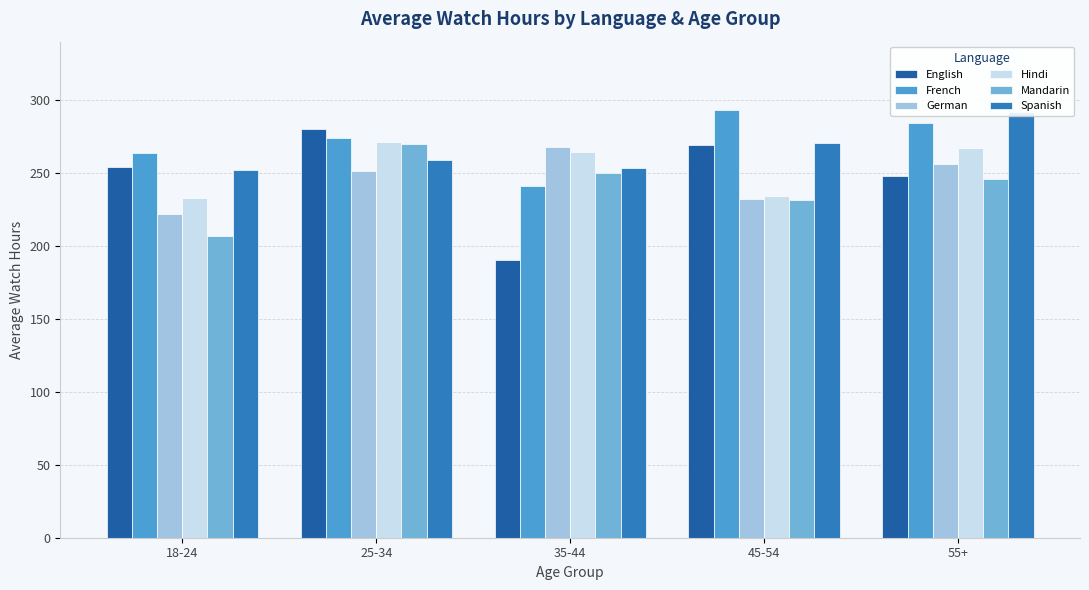

Which category has the lowest value in the French series?

35-44